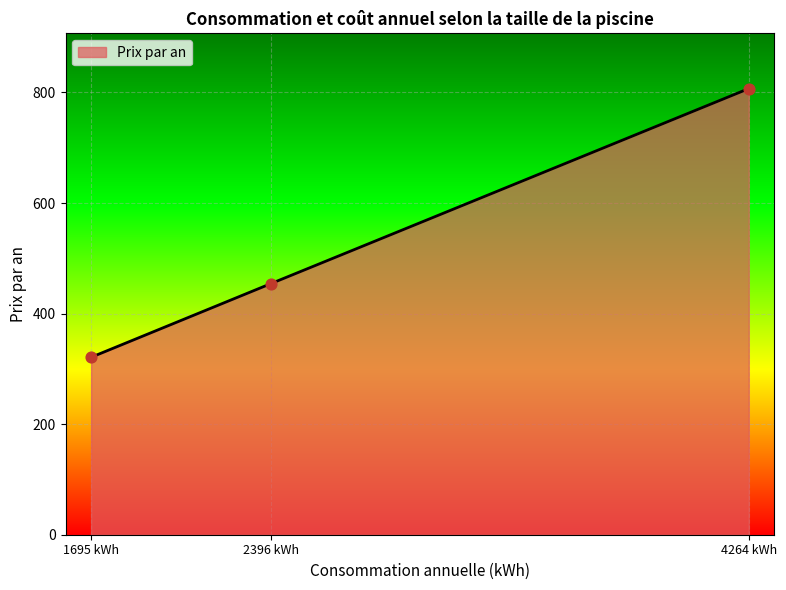

What is the change in value from 1695 kWh to 4264 kWh?

+486